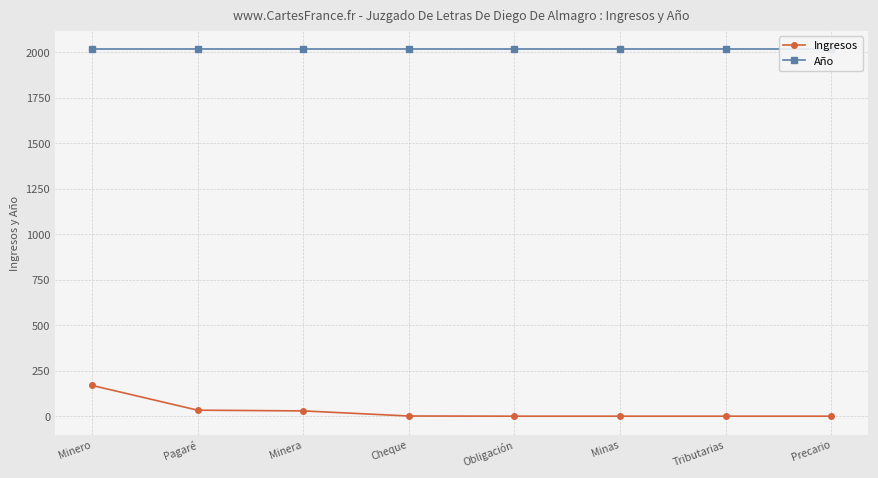

How many data points in Ingresos are above 2?

3